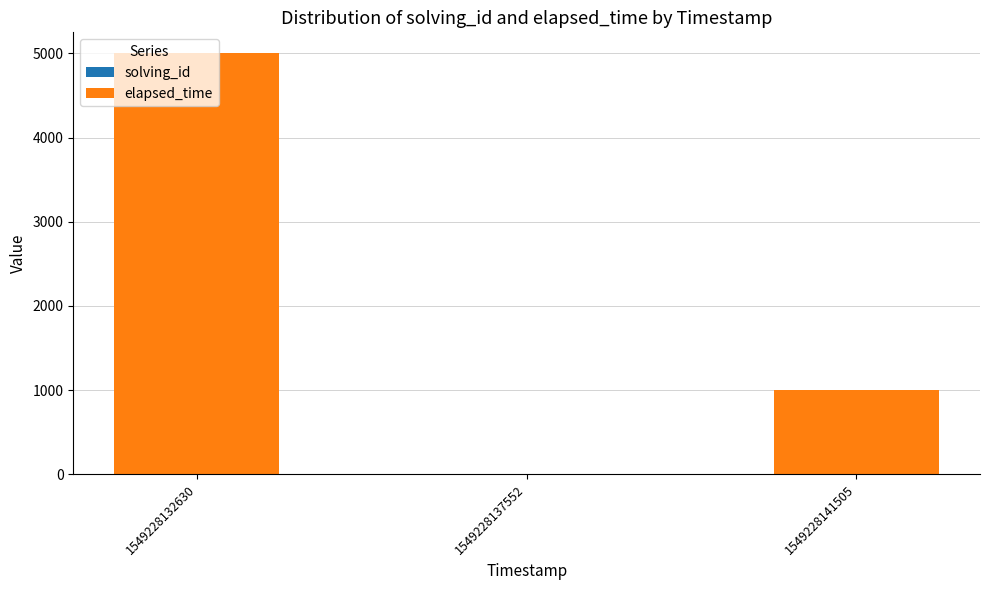

At which category is the sum across all series the highest?

1549228132630